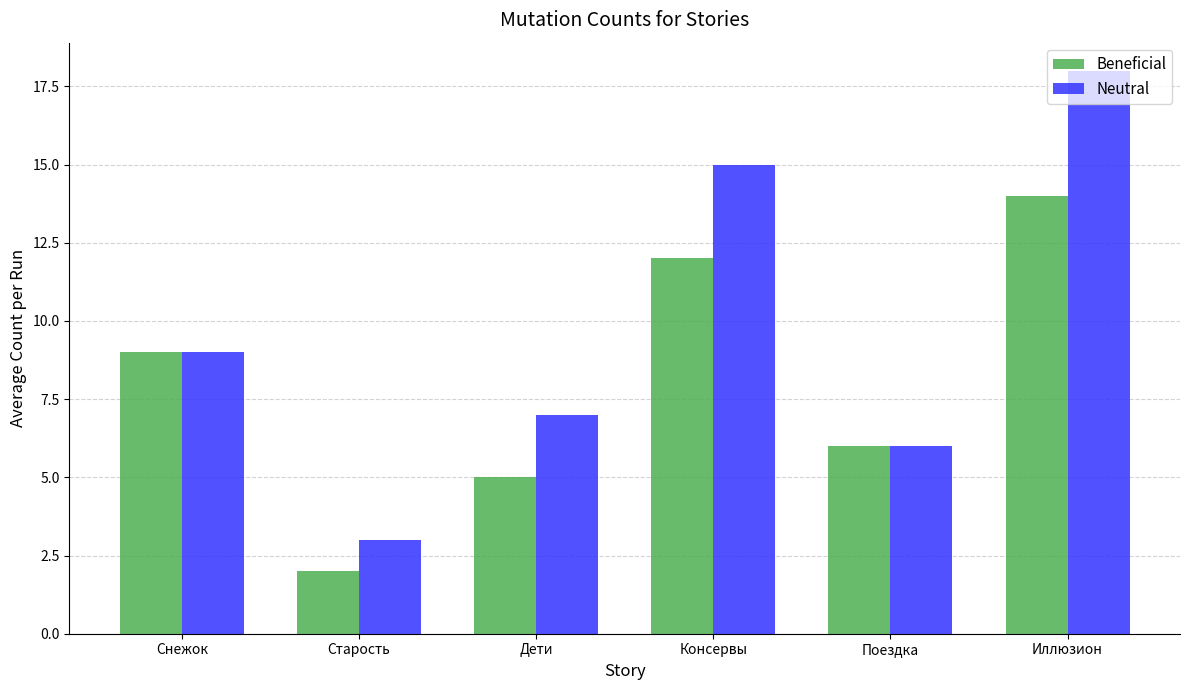

What is the maximum value for Beneficial?

14